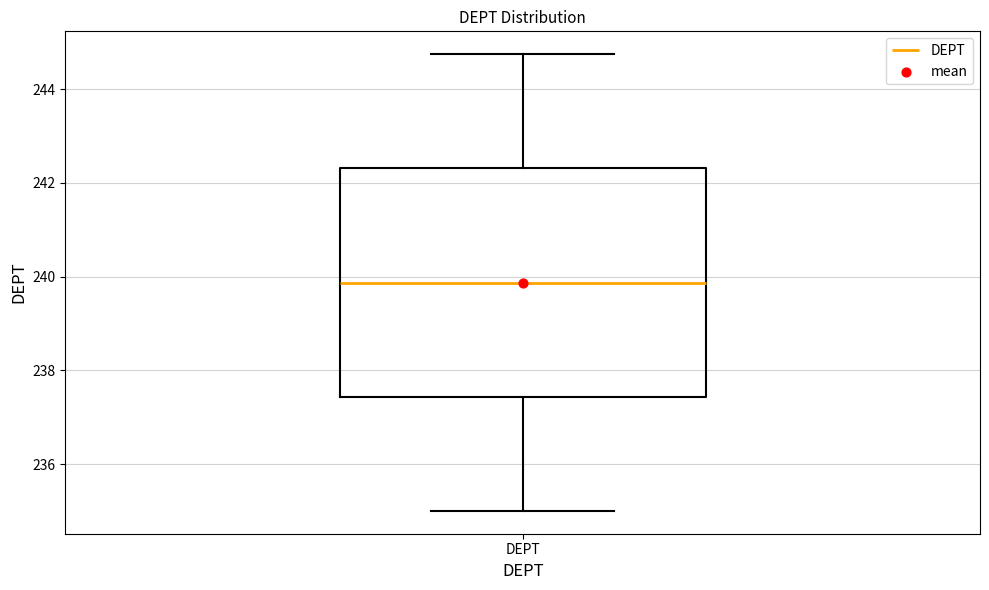

Transcribe this box plot: give where the median line is, the range the box spans, and where the two whiskers end, as read against the y-axis. The values are not printed on the chart, so give them approximately, as read against the axis.

median 239.8, box 237.4 to 242.4, whiskers 235.0 to 244.8